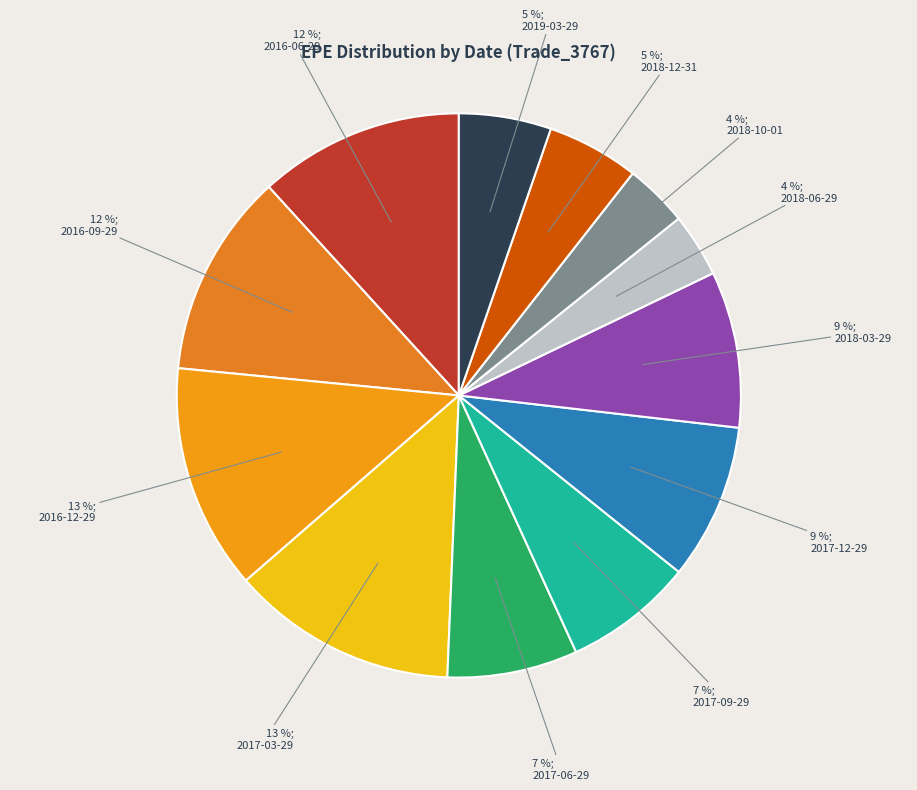

What is the change in value from 2016-12-29 to 2018-03-29?

-2246.6